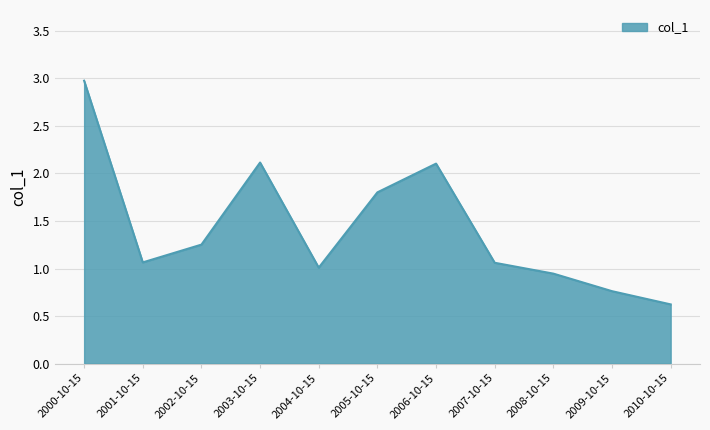

What is the difference between the values at 2002-10-15 and 2005-10-15?

0.5